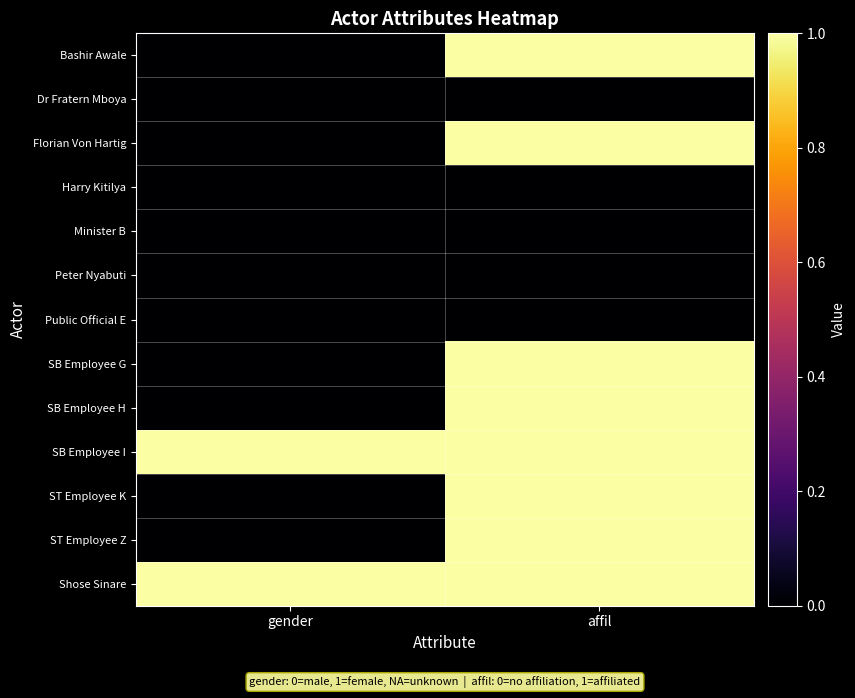

What is the total value across all series at affil?

8